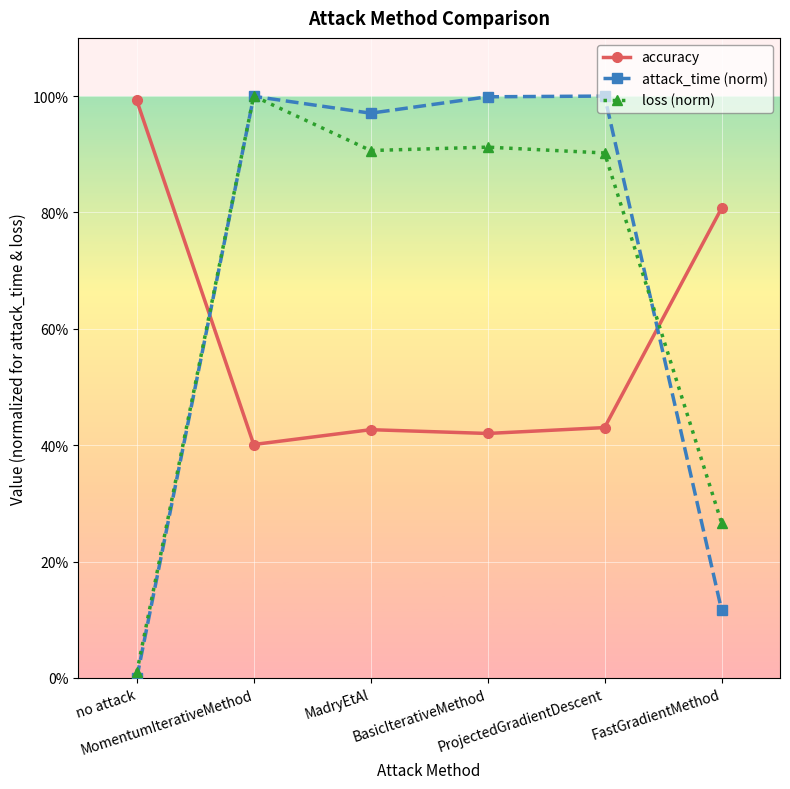

Which series has the largest total across all categories?

attack_time (norm)